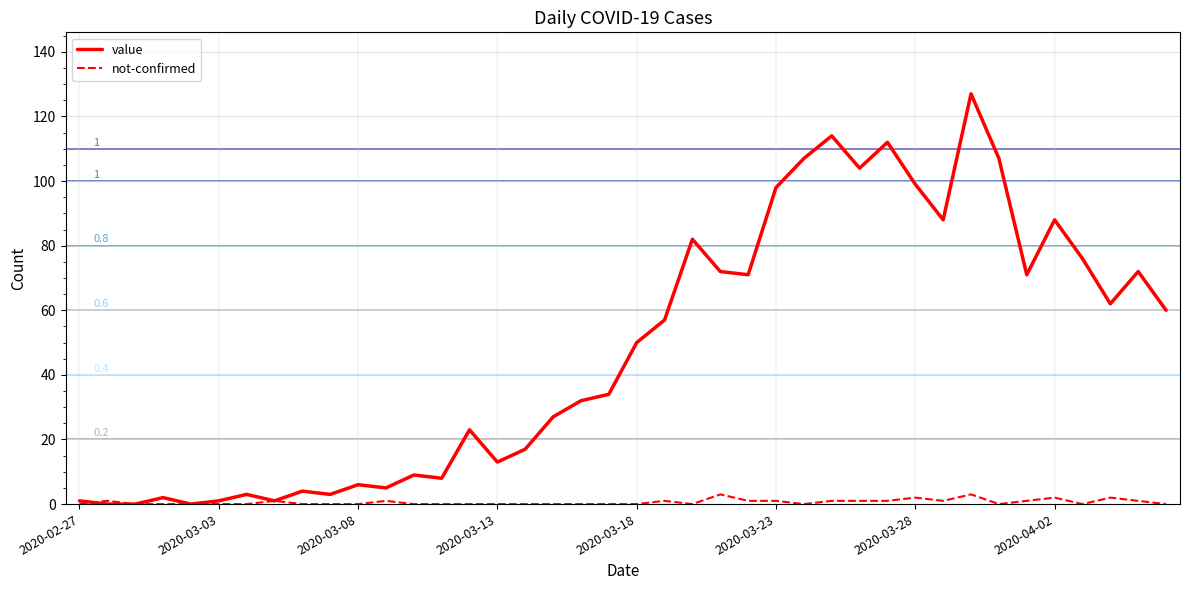

Which series has the largest range (max minus min)?

value